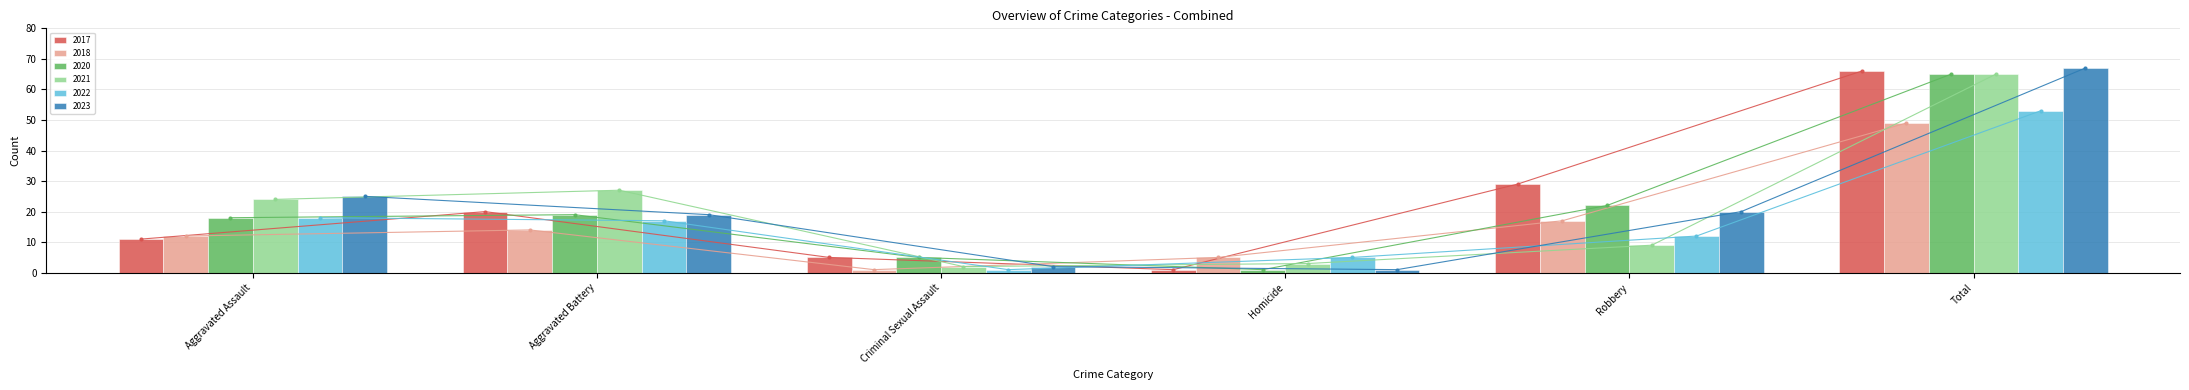

What is the label of the 6th bar from the left?

Total